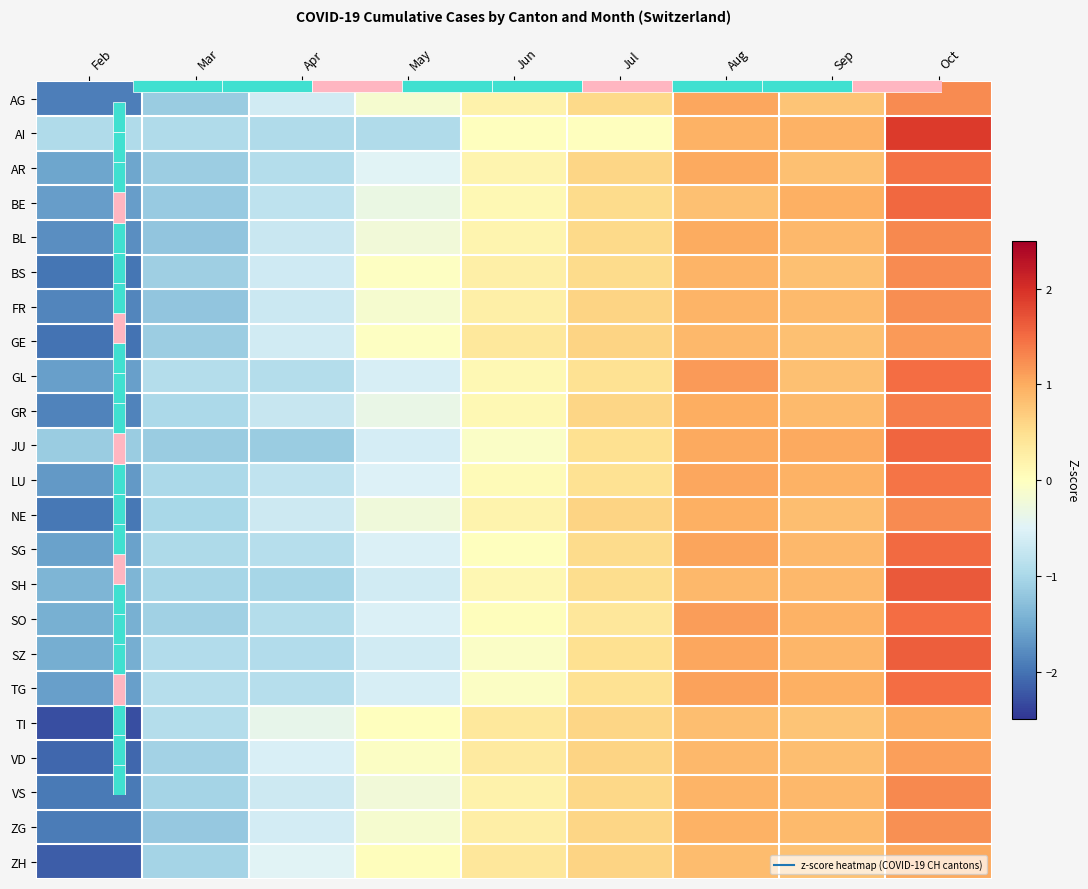

How many data points in TI are above 0?

6